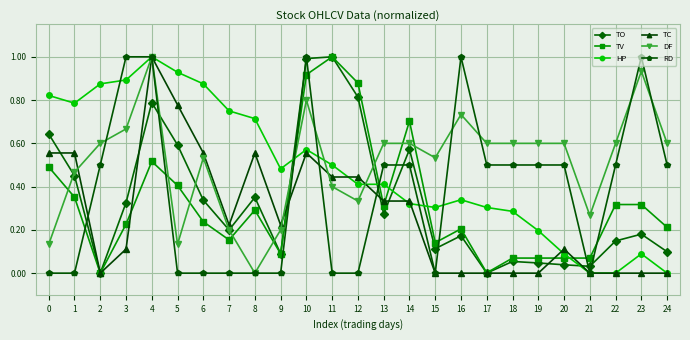

What is the sum of all RD values?

9.5